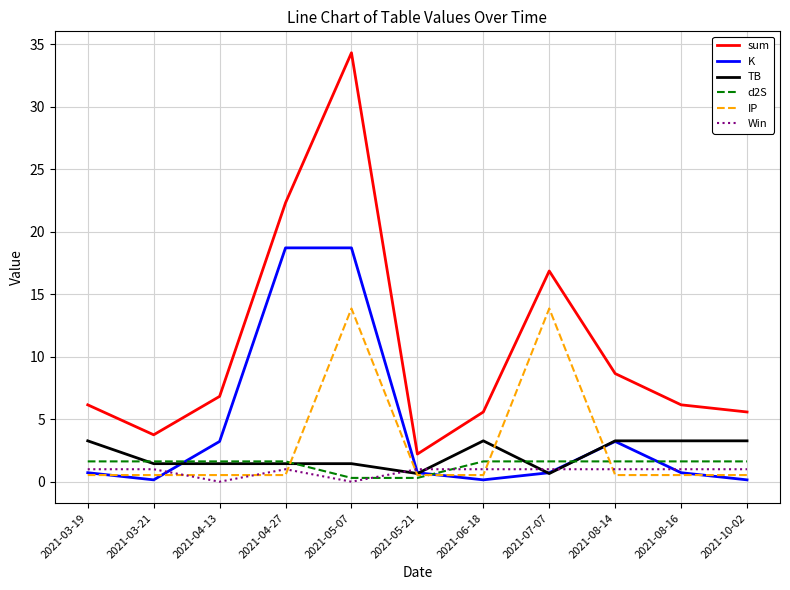

What is the spread (max minus min) of values at 2021-07-07?

16.2